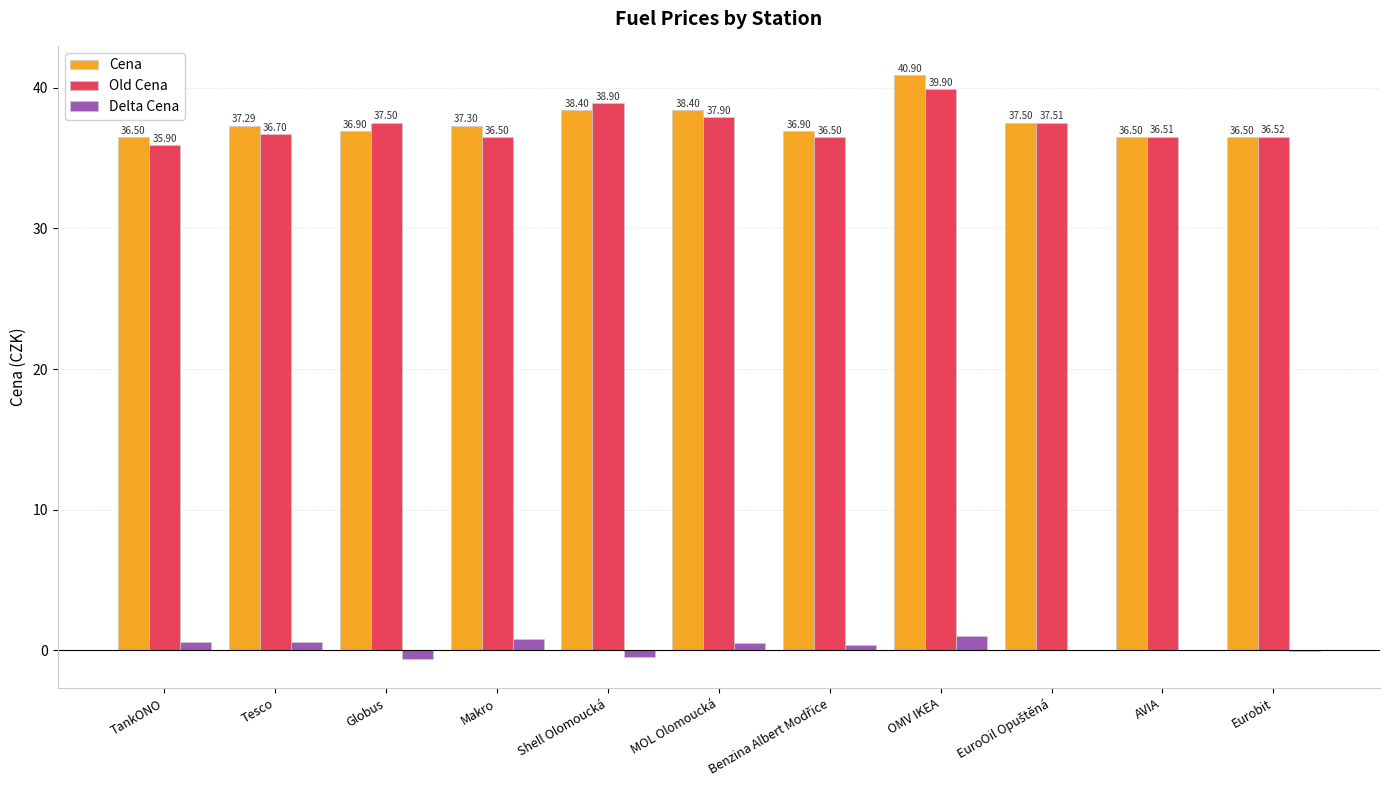

At which label does Cena first exceed 37?

Tesco